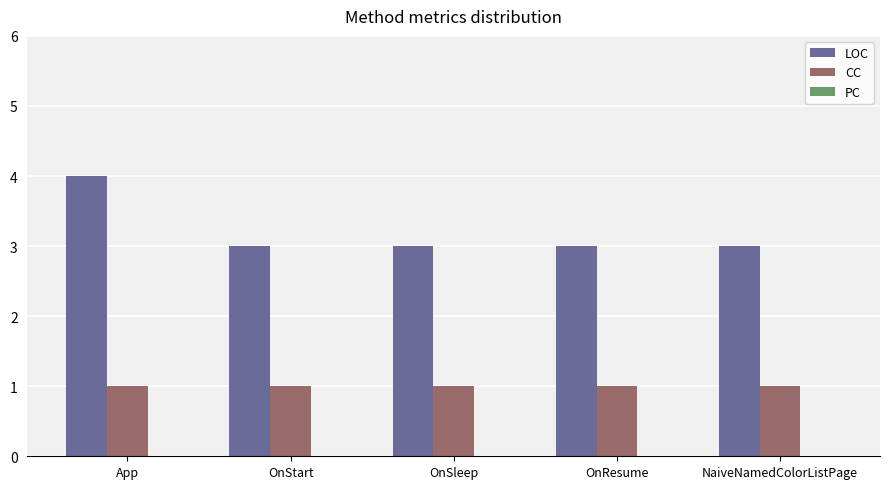

List the series in order of their peak value, lowest first.

CC, LOC